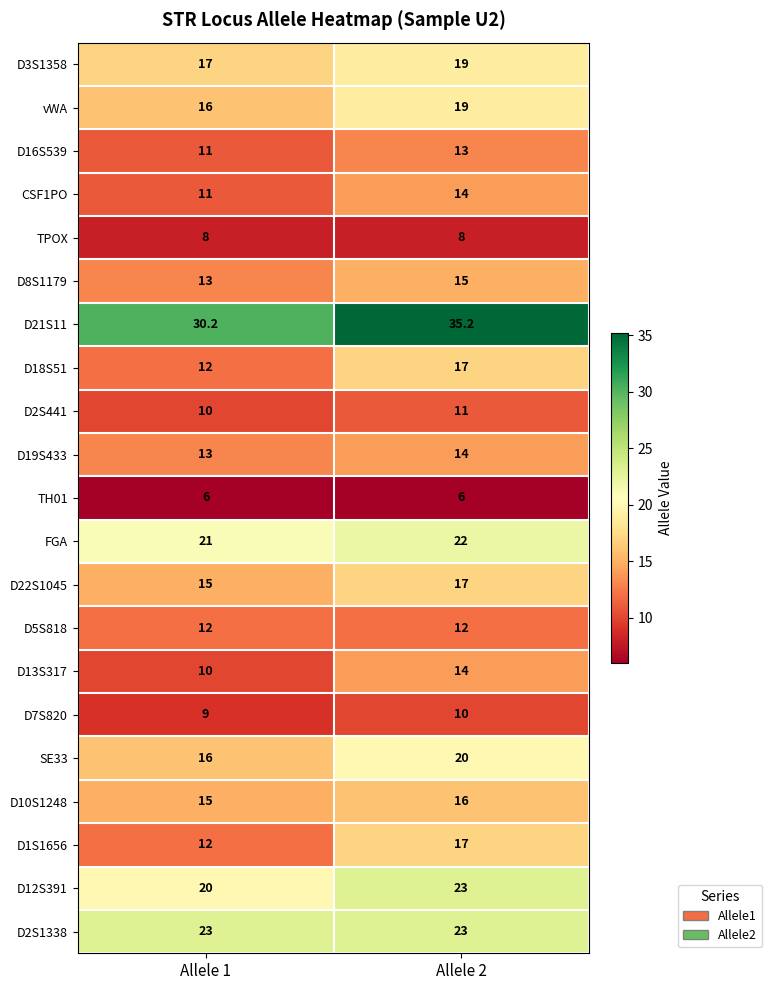

Is it true that D21S11 equals 30.2 at Allele 1?

True